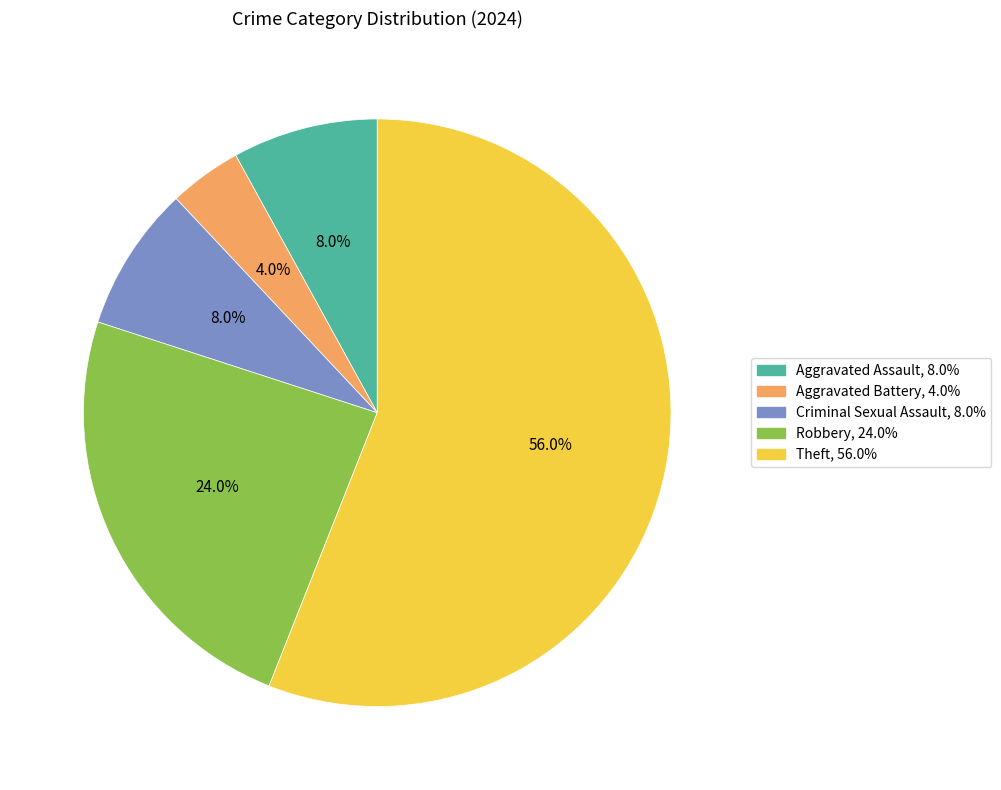

Is there any slice that represents more than half of the pie?

Yes